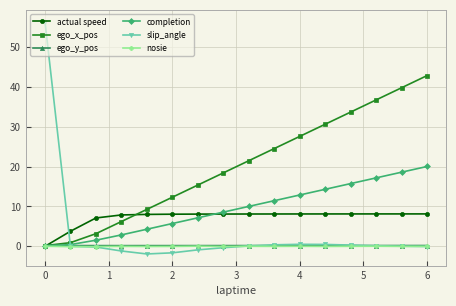

What is the highest value of the slip_angle series?

56.4